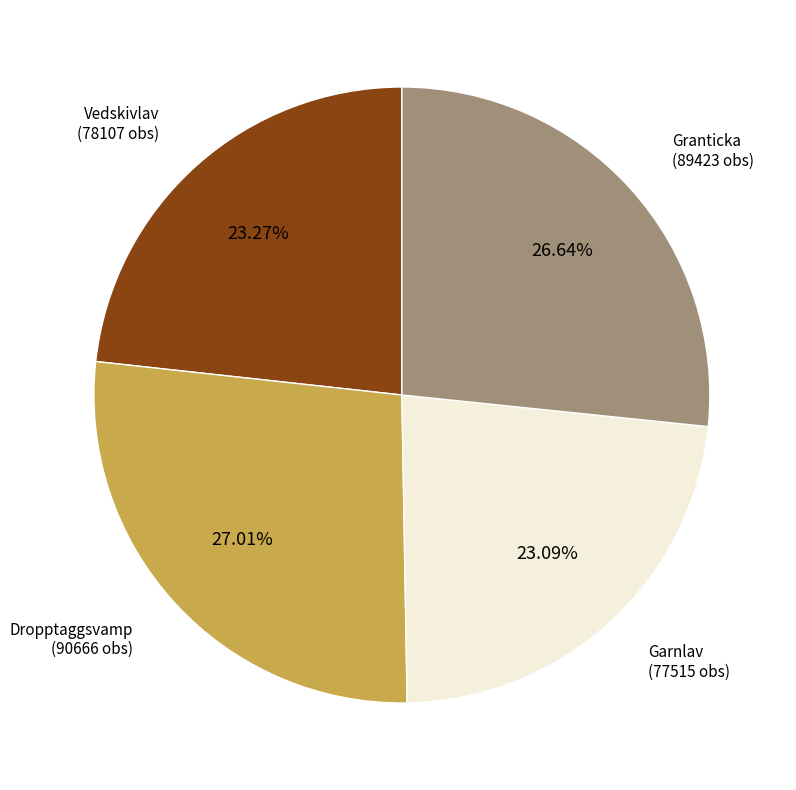

Between Granticka (89423 obs) and Garnlav (77515 obs), which is larger?

Granticka (89423 obs)